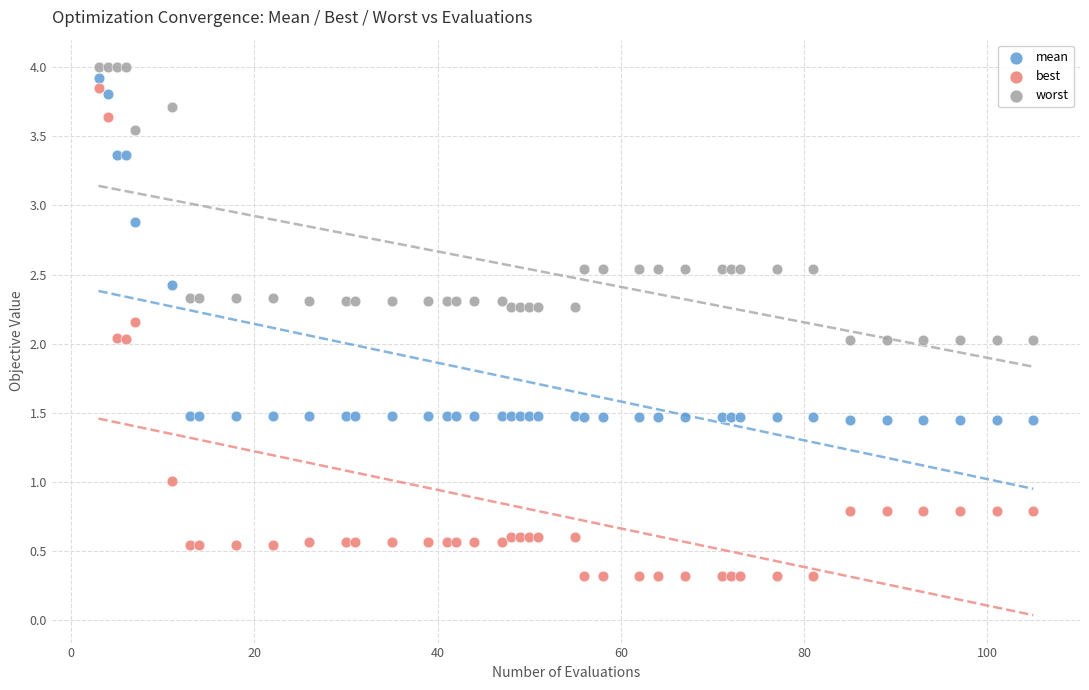

What are all the series names shown in the legend?

mean, best, worst